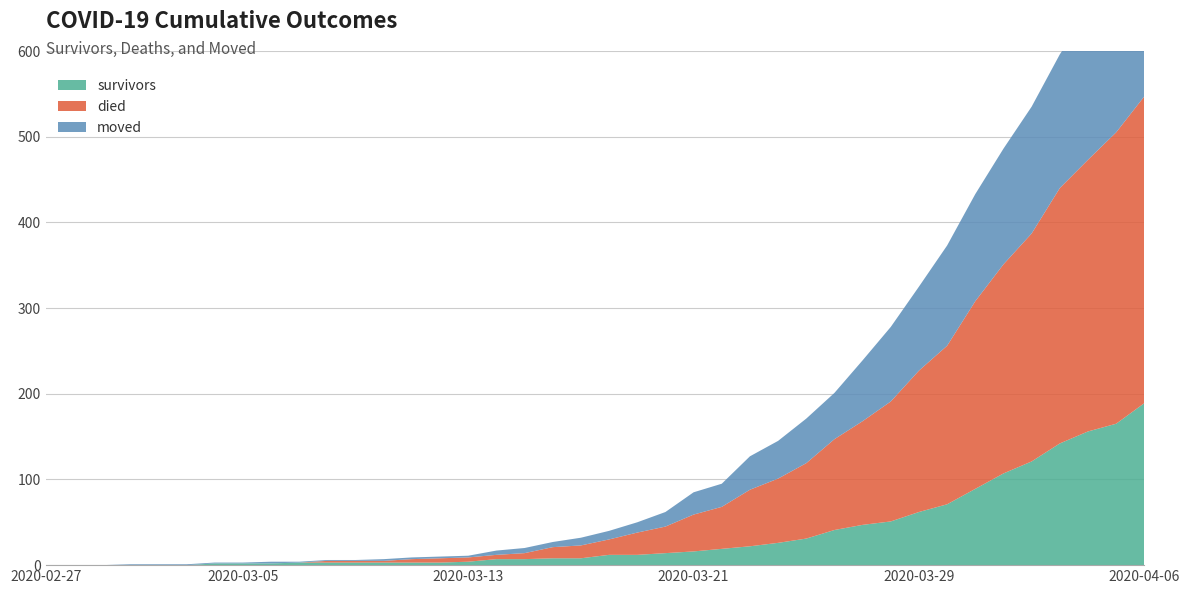

Reading left to right, what are all the values shown in this chart?

survivors: 2020-02-27=0	2020-02-28=0	2020-02-29=0	2020-03-01=0	2020-03-02=0	2020-03-03=0	2020-03-04=2	2020-03-05=2	2020-03-06=2	2020-03-07=3	2020-03-08=3	2020-03-09=3	2020-03-10=3	2020-03-11=3	2020-03-12=3	2020-03-13=4	2020-03-14=7	2020-03-15=7	2020-03-16=8	2020-03-17=8	2020-03-18=12	2020-03-19=12	2020-03-20=14	2020-03-21=16	2020-03-22=19	2020-03-23=22	2020-03-24=26	2020-03-25=31	2020-03-26=41	2020-03-27=47	2020-03-28=51	2020-03-29=62	2020-03-30=71	2020-03-31=89	2020-04-01=107	2020-04-02=121	2020-04-03=142	2020-04-04=156	2020-04-05=165	2020-04-06=189
died: 2020-02-27=0	2020-02-28=0	2020-02-29=0	2020-03-01=0	2020-03-02=0	2020-03-03=0	2020-03-04=0	2020-03-05=0	2020-03-06=0	2020-03-07=0	2020-03-08=2	2020-03-09=2	2020-03-10=2	2020-03-11=4	2020-03-12=5	2020-03-13=5	2020-03-14=5	2020-03-15=7	2020-03-16=13	2020-03-17=15	2020-03-18=18	2020-03-19=26	2020-03-20=31	2020-03-21=43	2020-03-22=49	2020-03-23=66	2020-03-24=75	2020-03-25=88	2020-03-26=106	2020-03-27=121	2020-03-28=140	2020-03-29=165	2020-03-30=185	2020-03-31=219	2020-04-01=244	2020-04-02=266	2020-04-03=298	2020-04-04=317	2020-04-05=340	2020-04-06=358
moved: 2020-02-27=0	2020-02-28=0	2020-02-29=0	2020-03-01=1	2020-03-02=1	2020-03-03=1	2020-03-04=1	2020-03-05=1	2020-03-06=2	2020-03-07=1	2020-03-08=1	2020-03-09=1	2020-03-10=2	2020-03-11=2	2020-03-12=2	2020-03-13=2	2020-03-14=5	2020-03-15=6	2020-03-16=6	2020-03-17=9	2020-03-18=10	2020-03-19=12	2020-03-20=17	2020-03-21=26	2020-03-22=27	2020-03-23=39	2020-03-24=44	2020-03-25=52	2020-03-26=54	2020-03-27=71	2020-03-28=87	2020-03-29=98	2020-03-30=117	2020-03-31=125	2020-04-01=135	2020-04-02=148	2020-04-03=156	2020-04-04=173	2020-04-05=194	2020-04-06=207